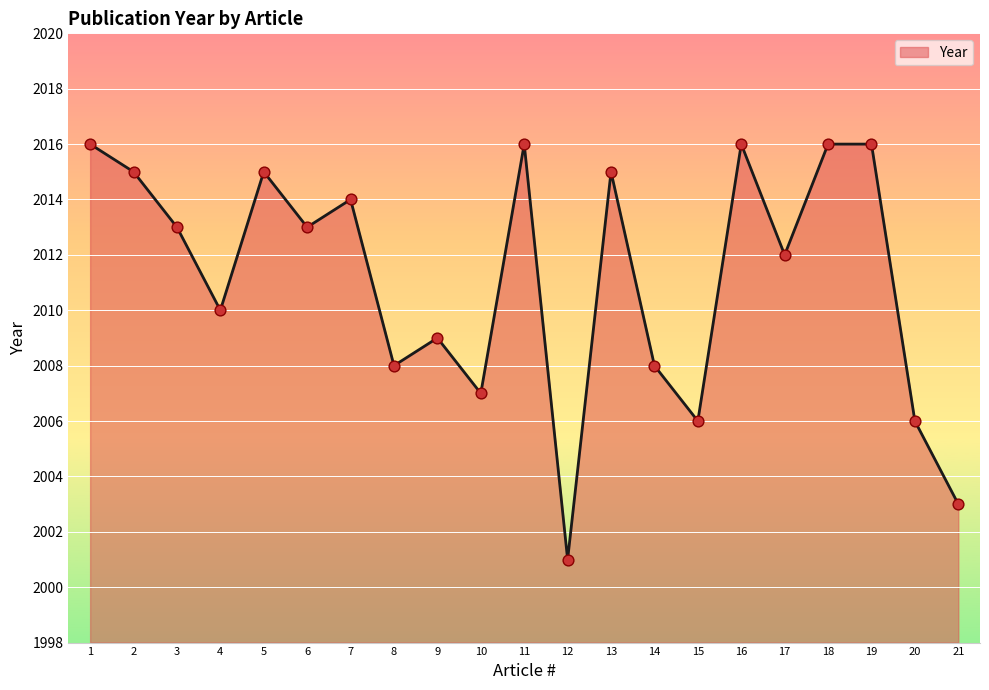

Approximately how many times larger is the value at 9 compared to 21?

1.0